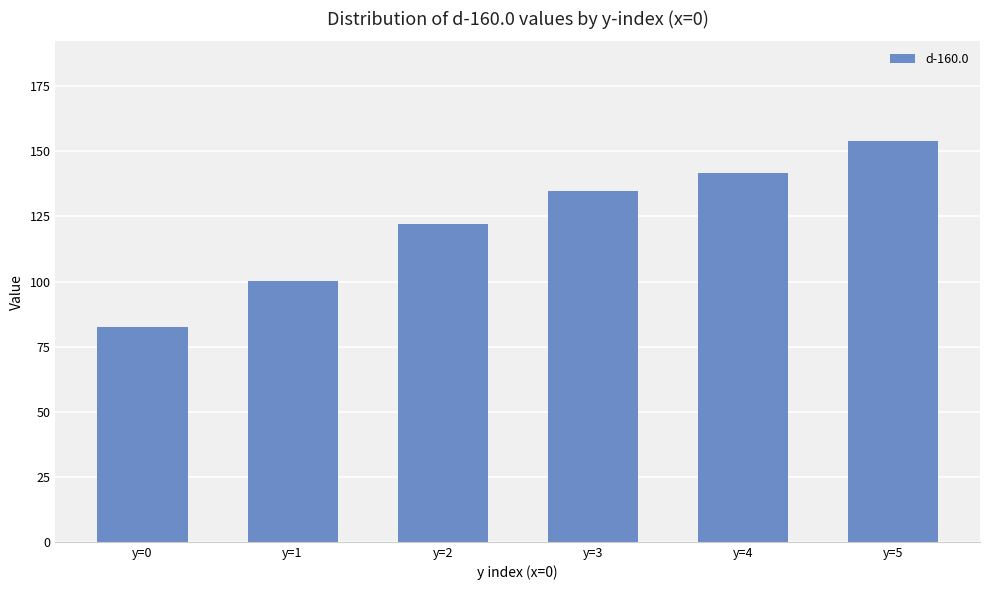

What is the change in value from y=1 to y=4?

+41.7